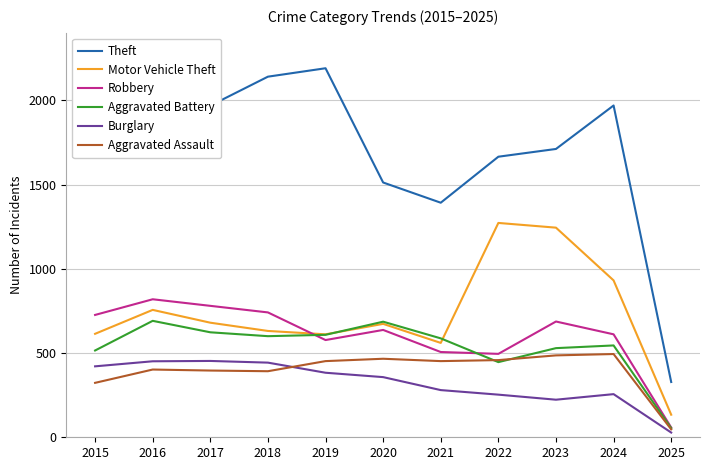

Does the chart have visible grid lines?

Yes